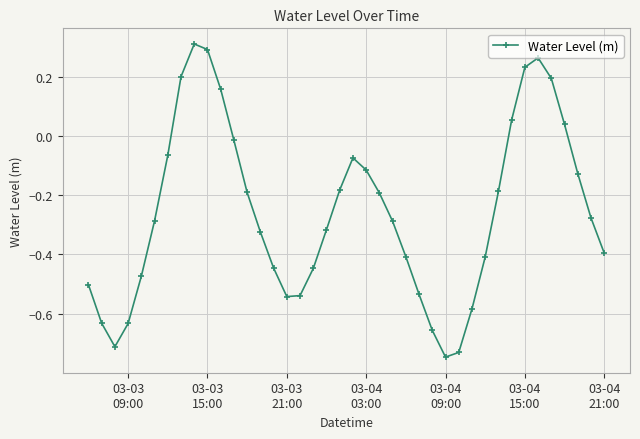

Is this an area chart (filled region under the line)?

No